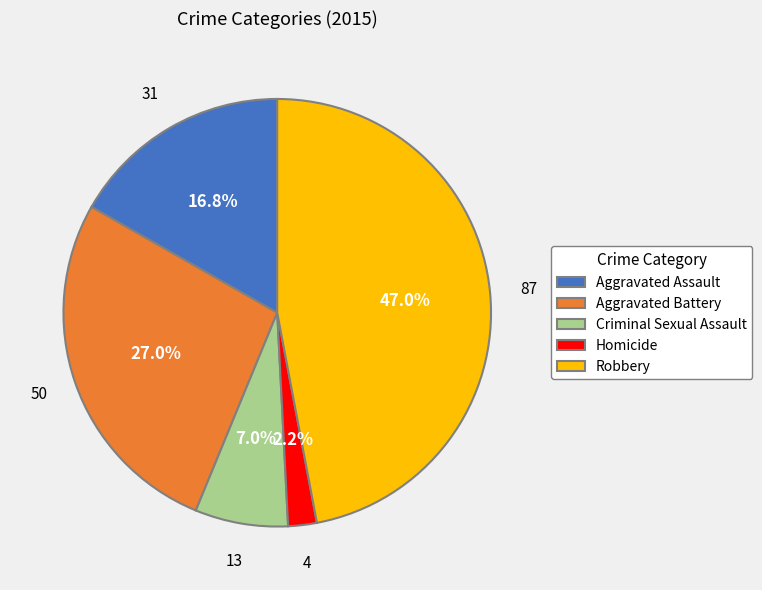

To the nearest percent, what portion does Aggravated Assault represent?

17%